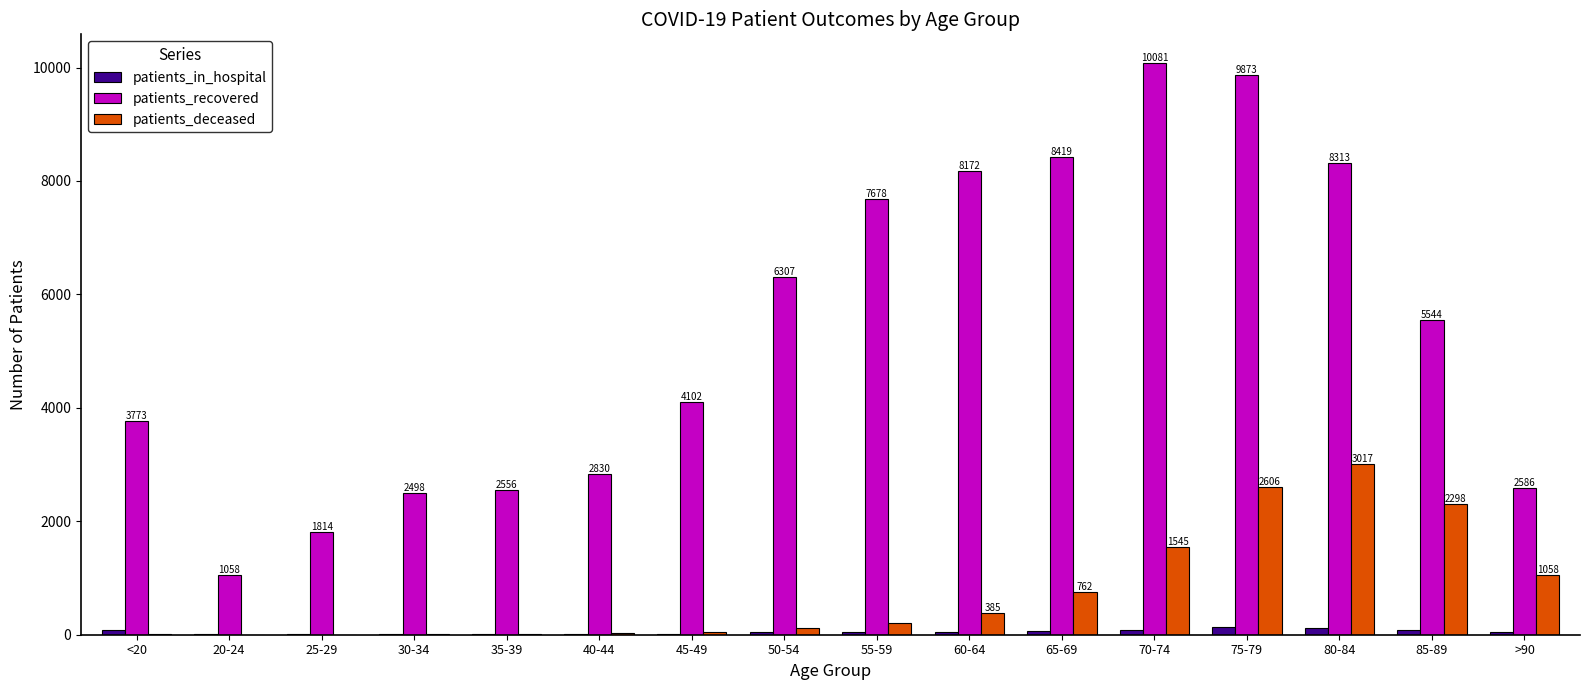

What is the maximum value for patients_recovered?

10081